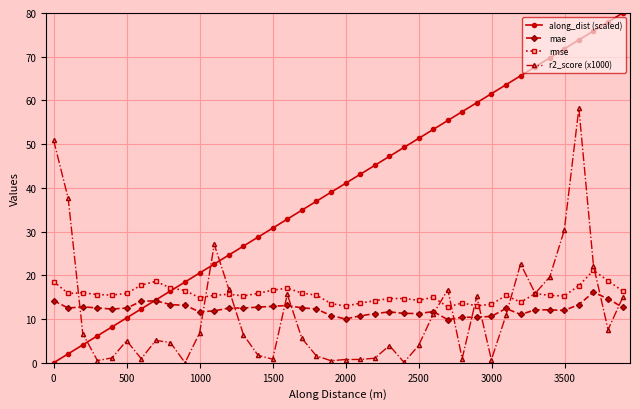

Which series has the widest spread of values?

along_dist (scaled)